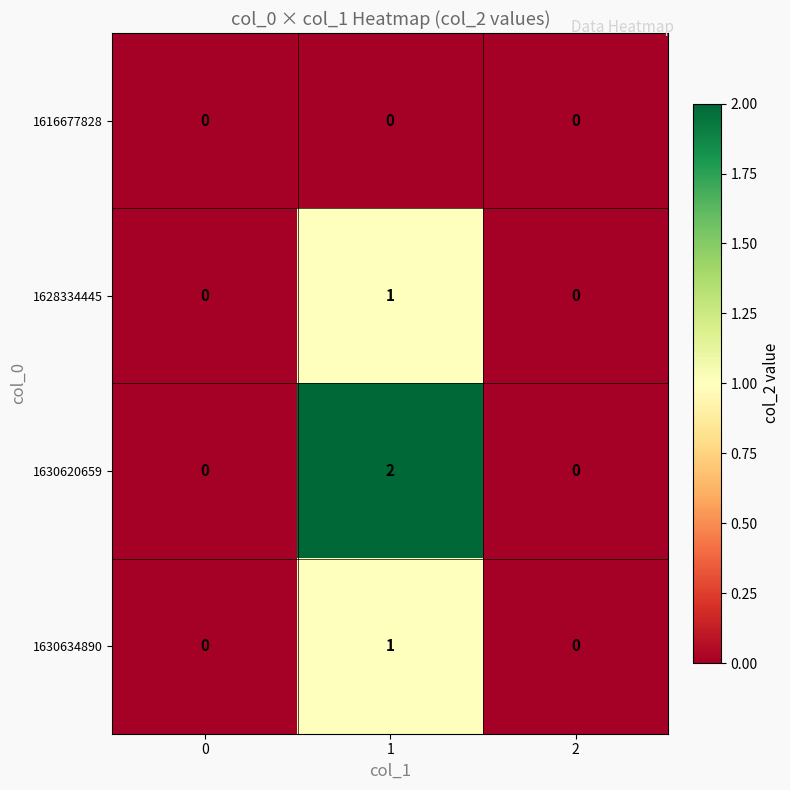

At which category is the sum across all series the highest?

1